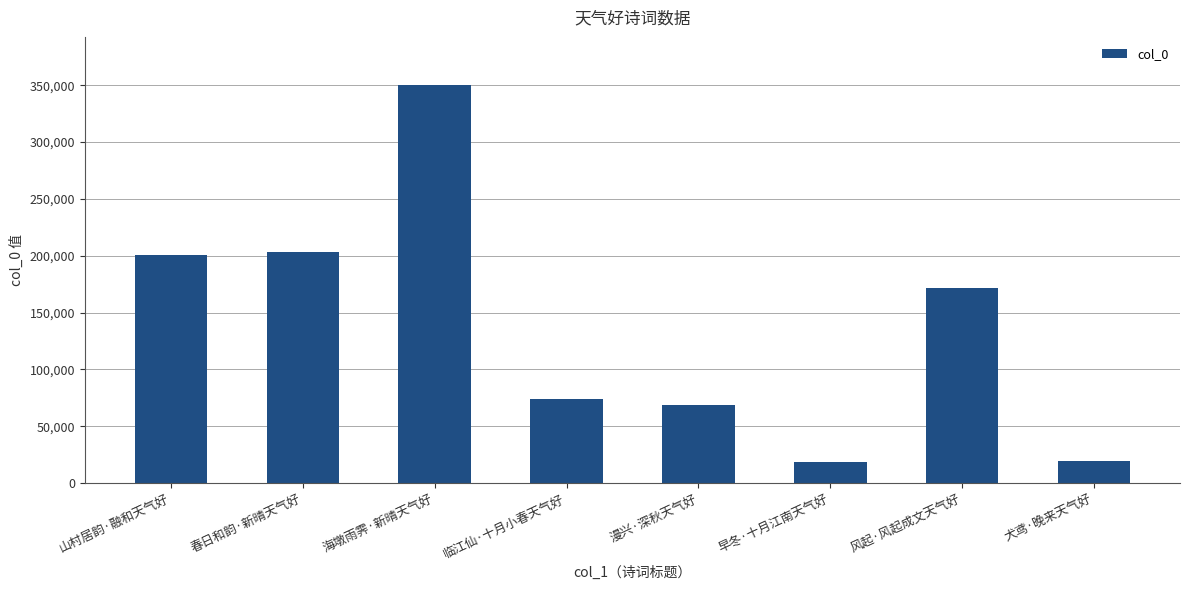

What is the greatest value displayed?

350540